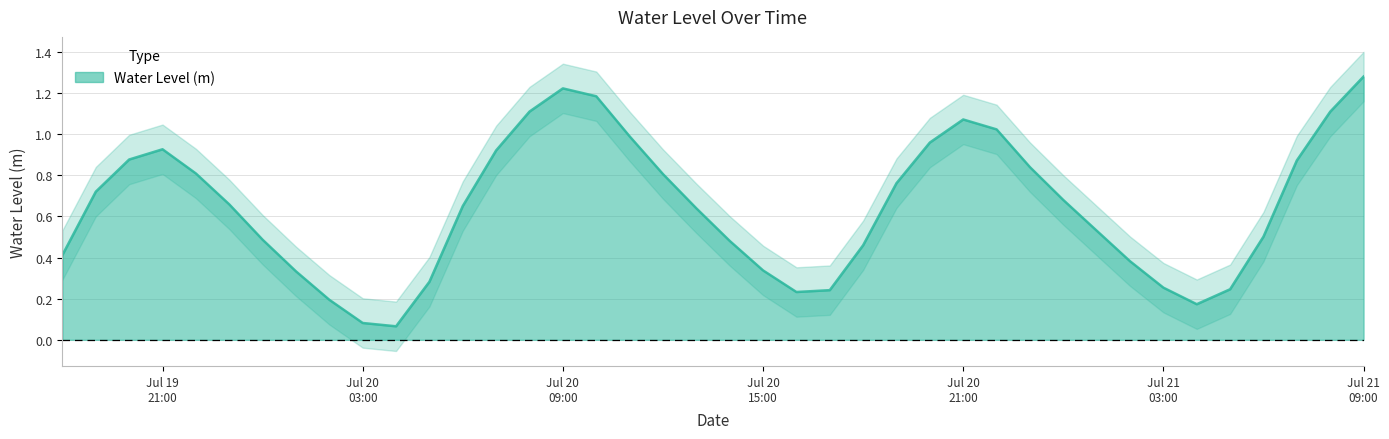

Reading left to right, transcribe all the data shown in this chart.

0.4	0.7	0.9	0.9	0.8	0.7	0.5	0.3	0.2	0.1	0.1	0.3	0.7	0.9	1.1	1.2	1.2	1.0	0.8	0.6	0.5	0.3	0.2	0.2	0.5	0.8	1.0	1.1	1.0	0.8	0.7	0.5	0.4	0.3	0.2	0.2	0.5	0.9	1.1	1.3